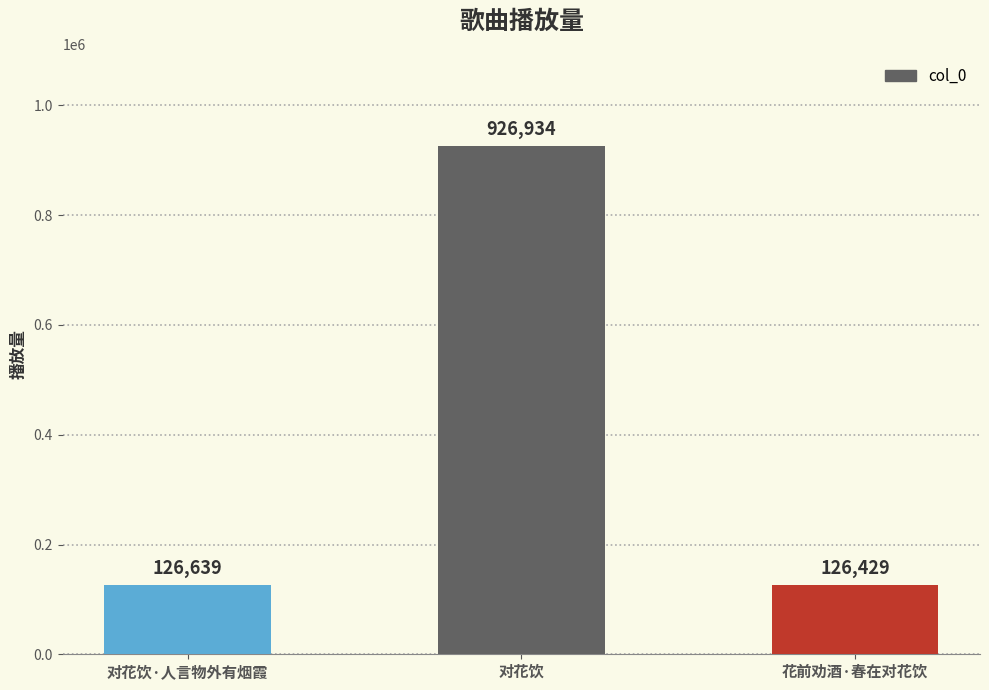

What is the change in value from 对花饮·人言物外有烟霞 to 对花饮?

+800295